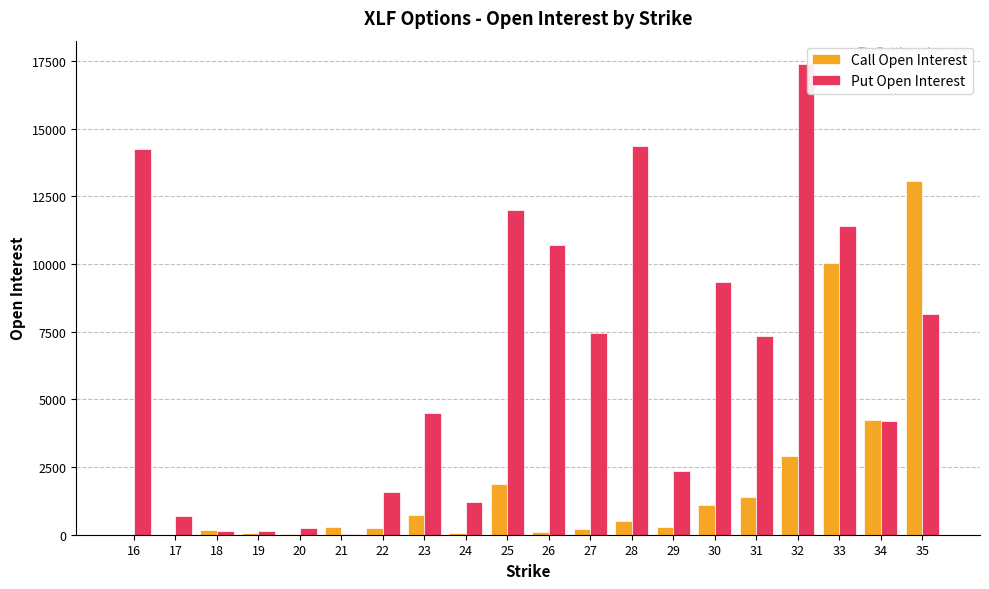

The Call Open Interest series shows 10032 at 33. True or false?

True